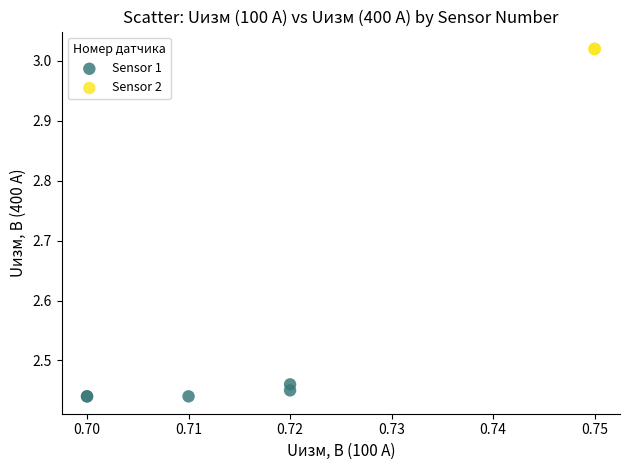

Which series reaches the minimum Y coordinate?

Sensor 1